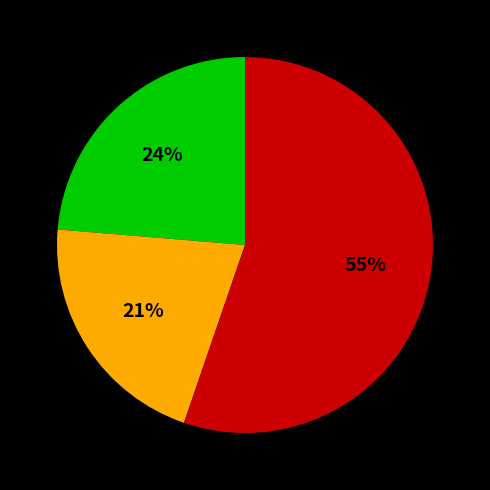

To the nearest percent, what is the average slice percentage?

33%